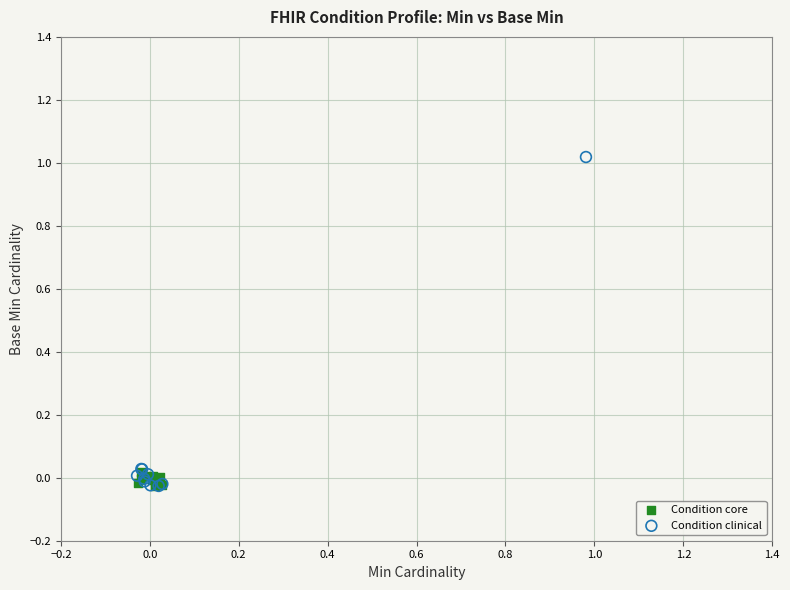

Which series contains the highest Y value?

Condition clinical